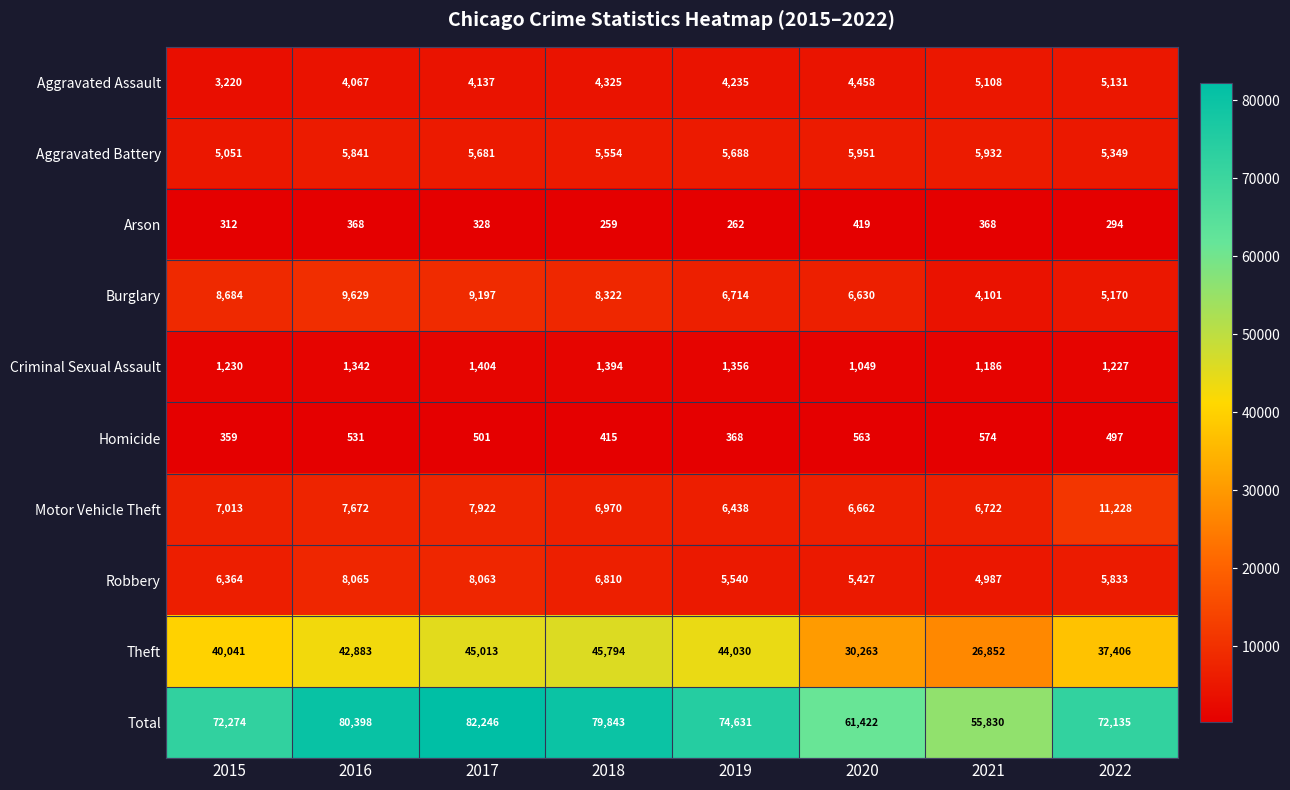

The Theft series shows 25381 at 2016. True or false?

False